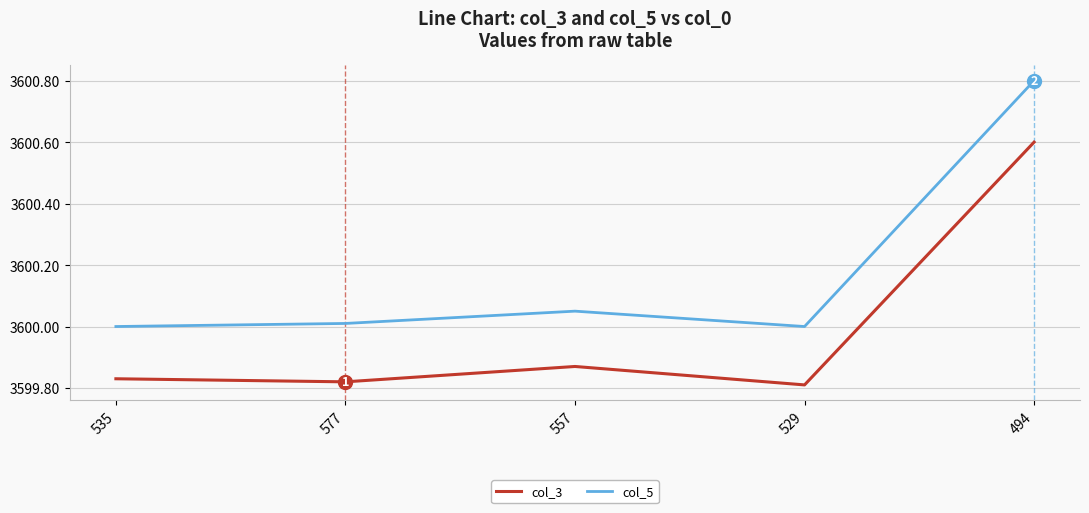

True or false: col_3 and col_5 cross at least once.

False